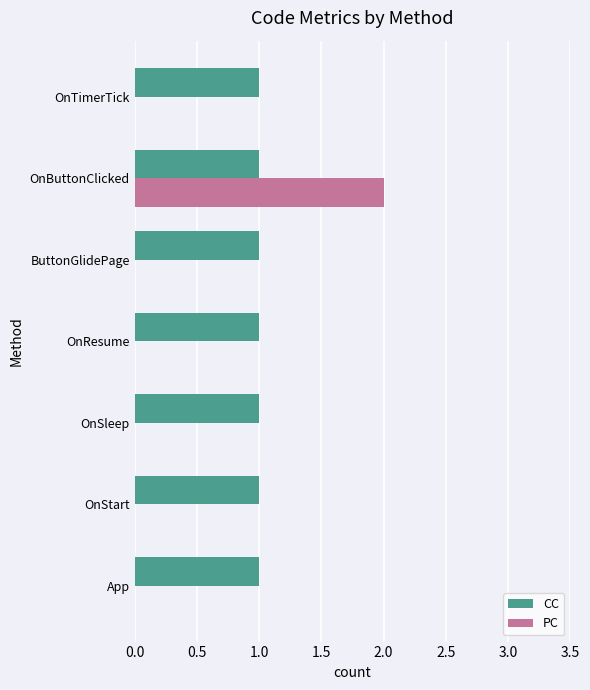

Which series changed the most between OnStart and OnButtonClicked?

PC